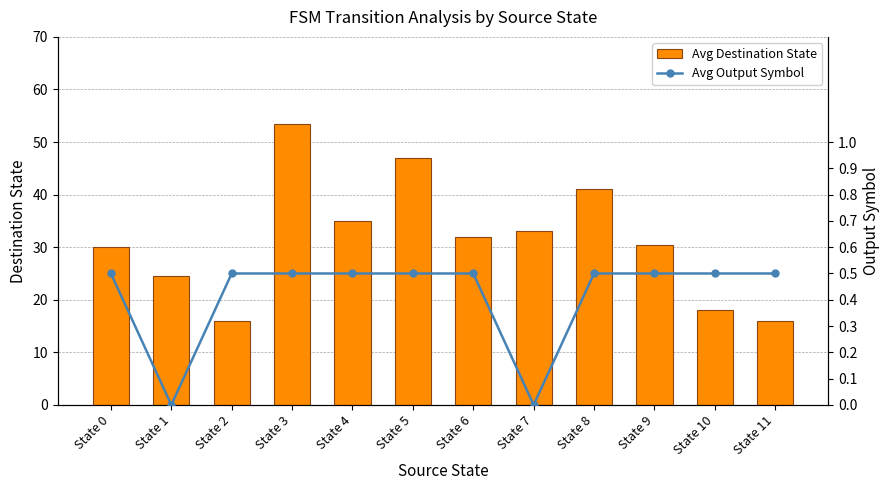

List the series in order of their peak value, highest first.

Avg Destination State, Avg Output Symbol